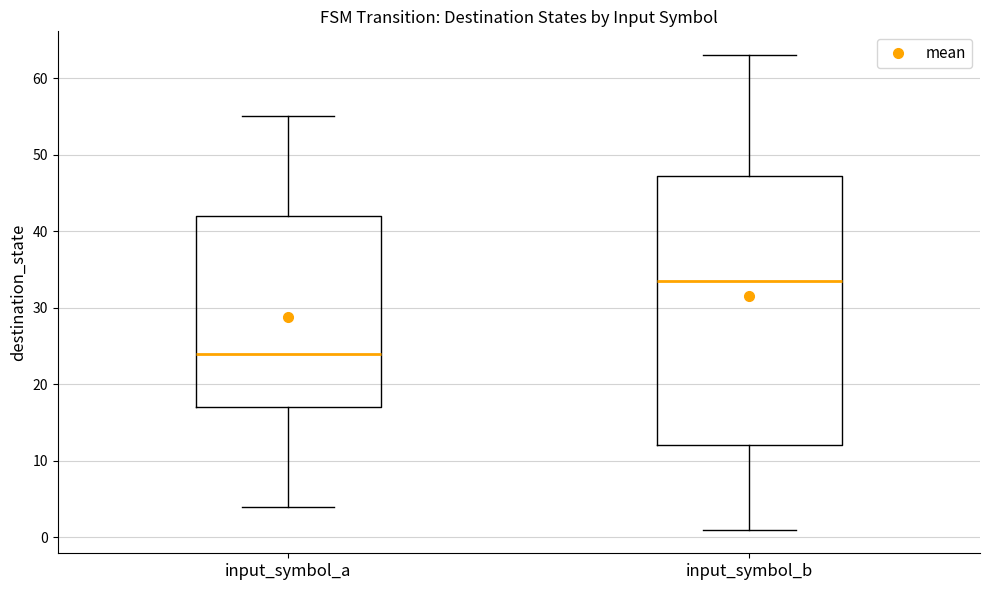

Which box has the lowest median line?

input_symbol_a